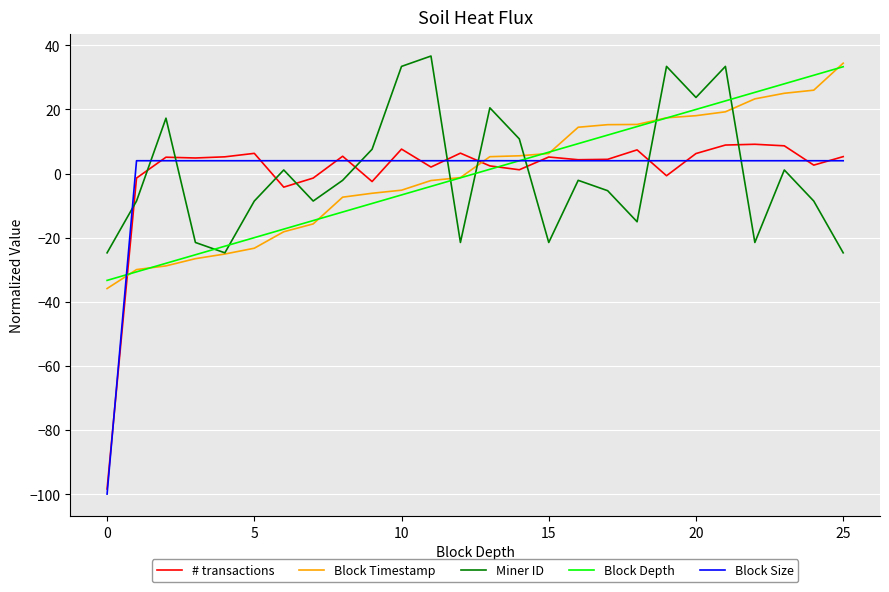

What is the difference between the maximum and minimum values in the Miner ID series?

61.4